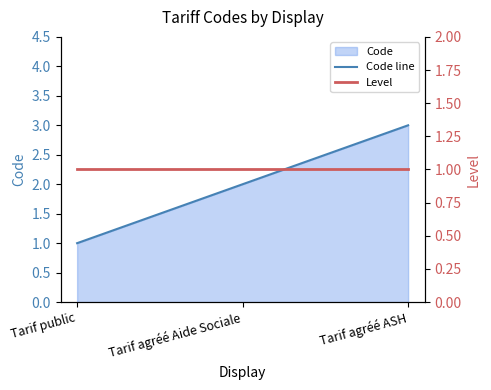

What is the smallest value displayed?

1